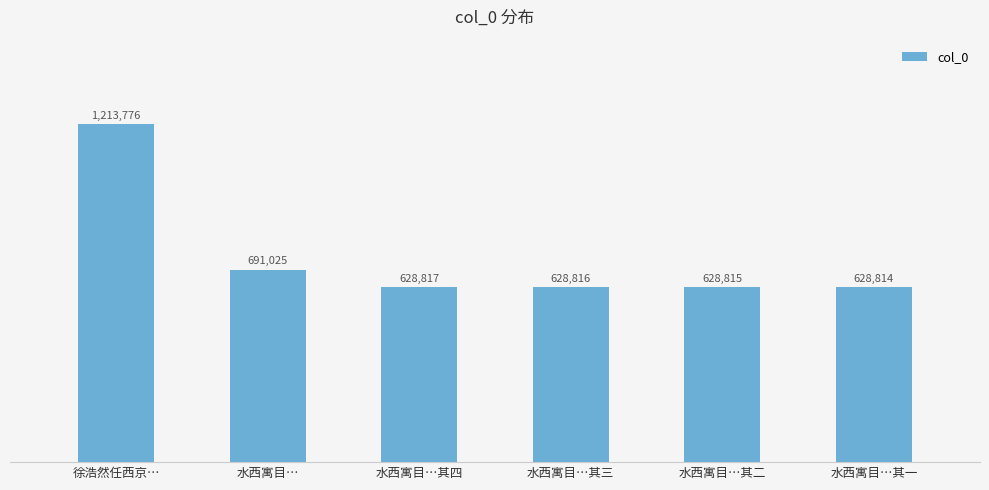

Are the bars horizontal?

No